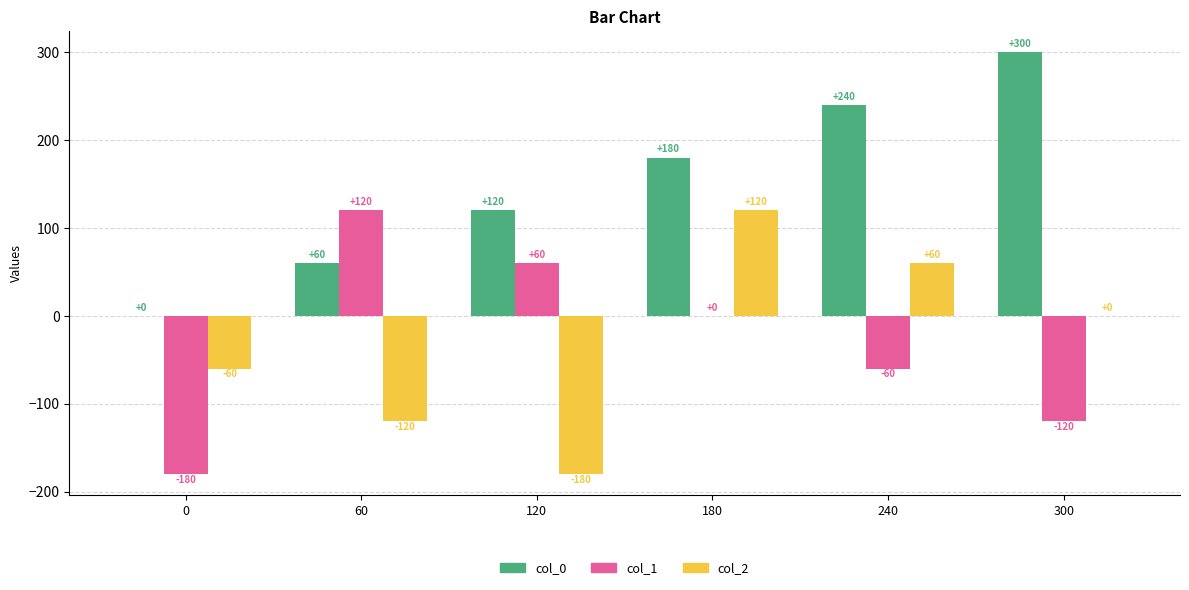

How many positive values does the col_0 series have?

5